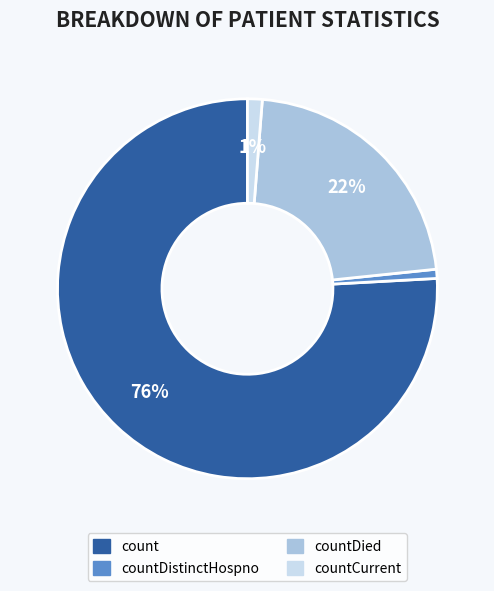

Is there a majority slice in this chart?

Yes